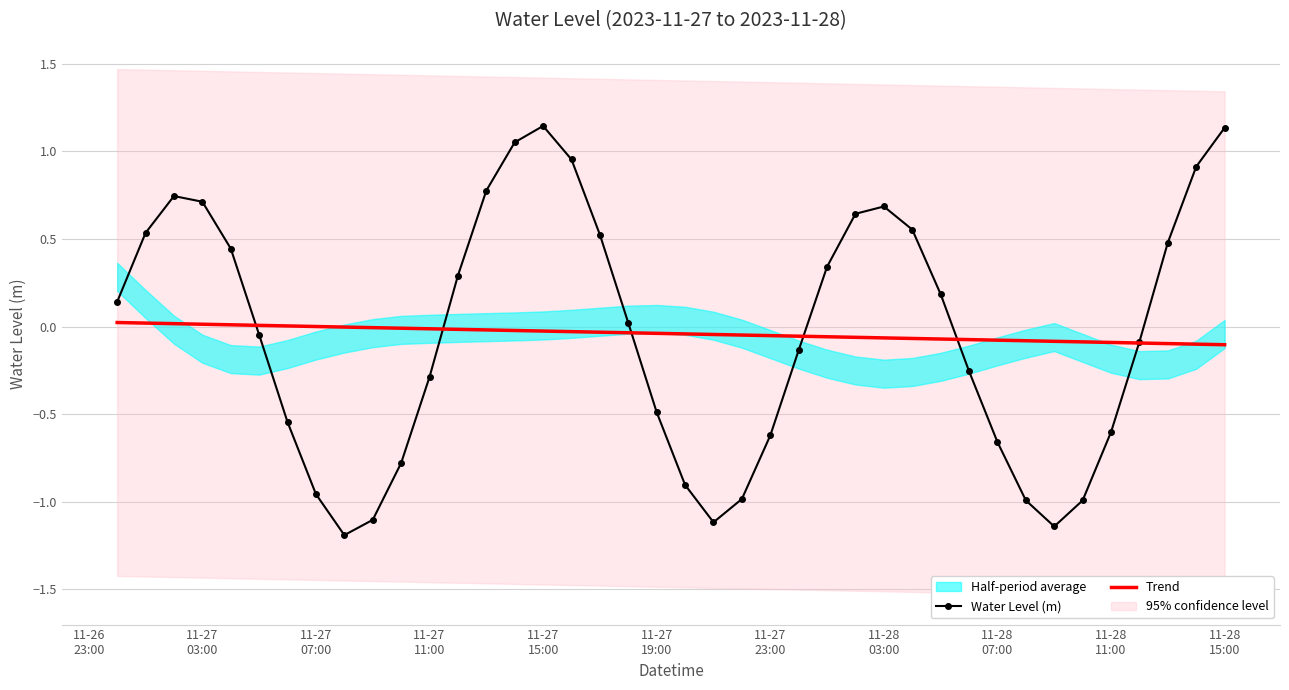

What is the difference between the maximum and second lowest values in the Trend series?

0.1